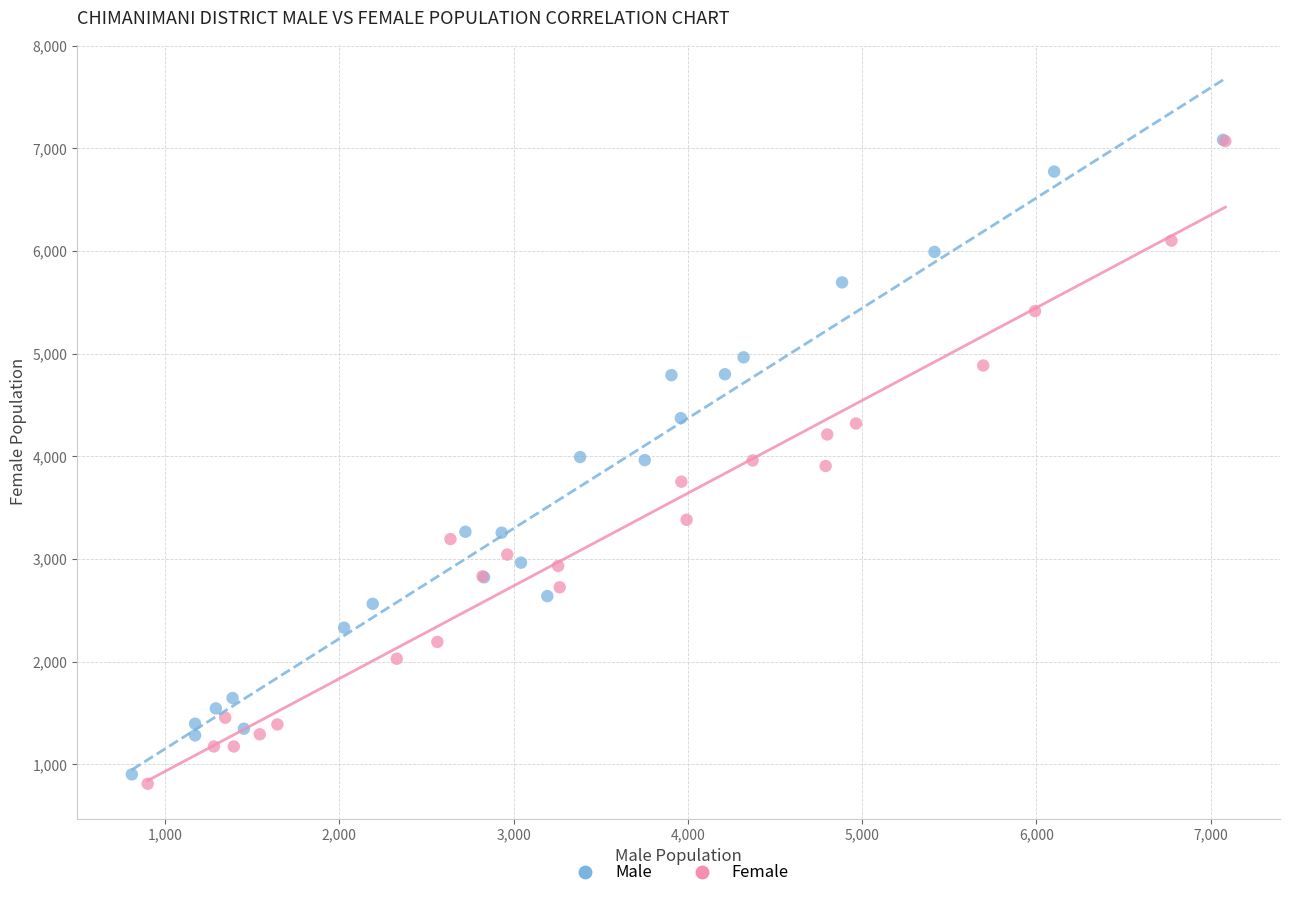

Which series has the widest spread of Y values?

Female